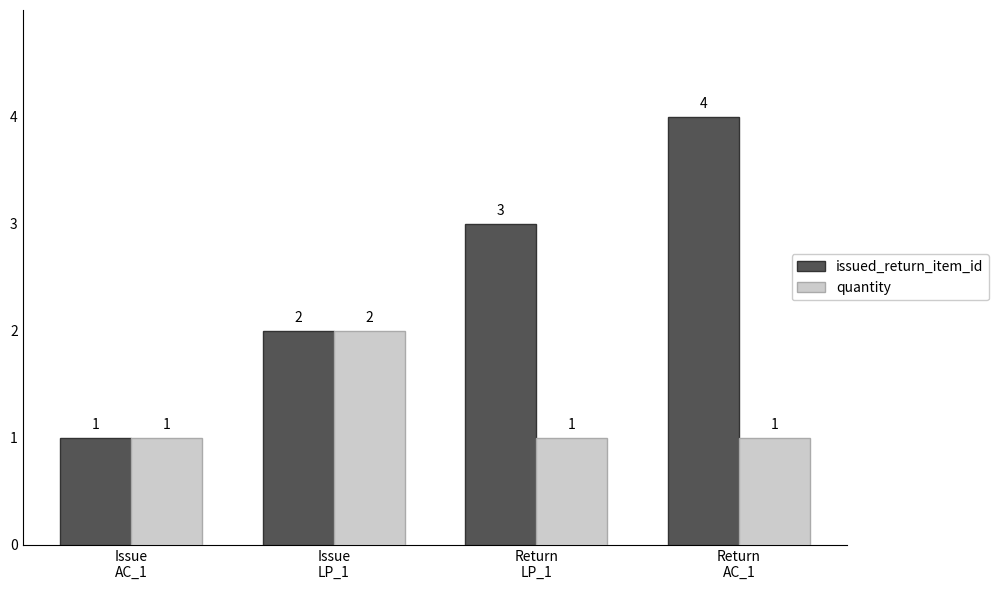

Is the value of quantity at Return
LP_1 greater than the value of issued_return_item_id at Return
AC_1?

No